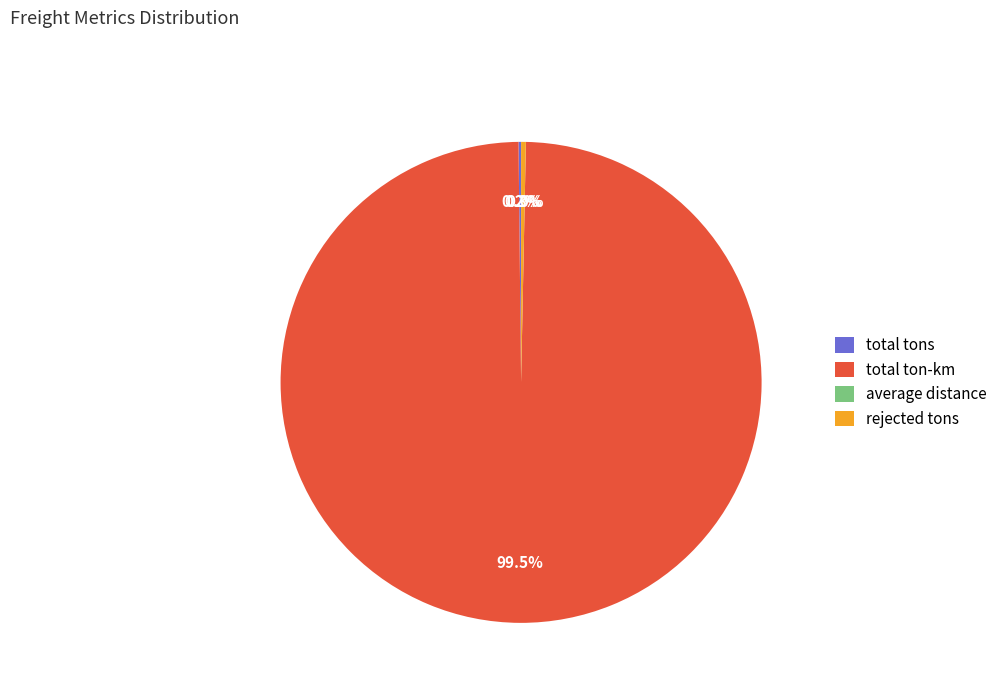

True or false: rejected tons accounts for 6% of the total.

False